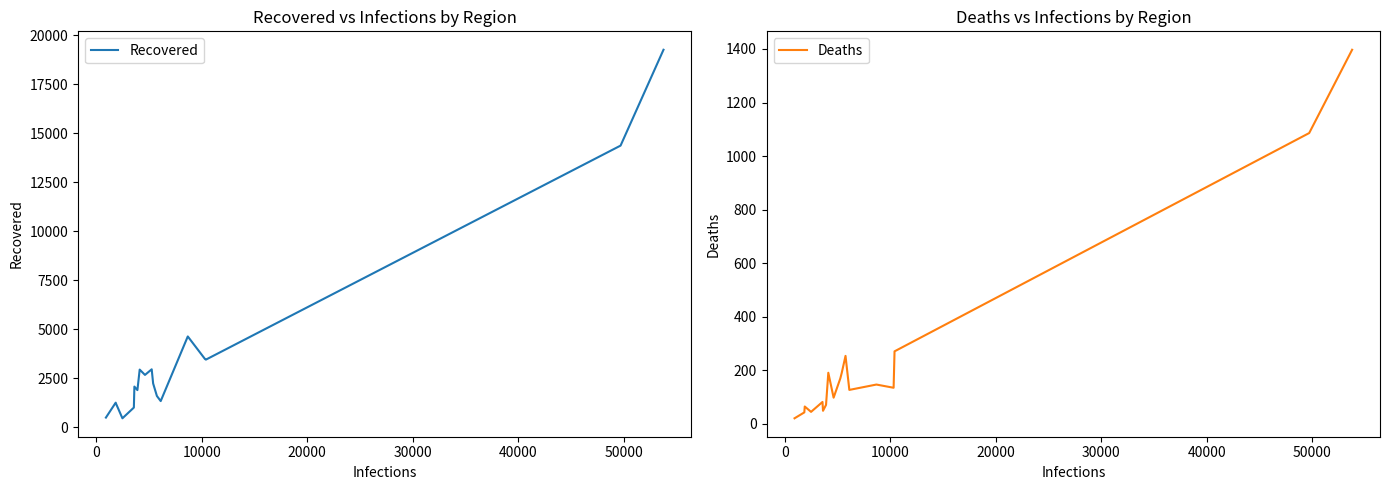

What is the lowest value of the Recovered series?

448